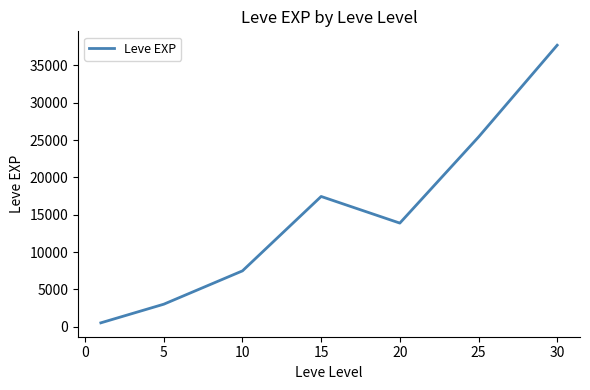

What is the greatest value displayed?

37715.0